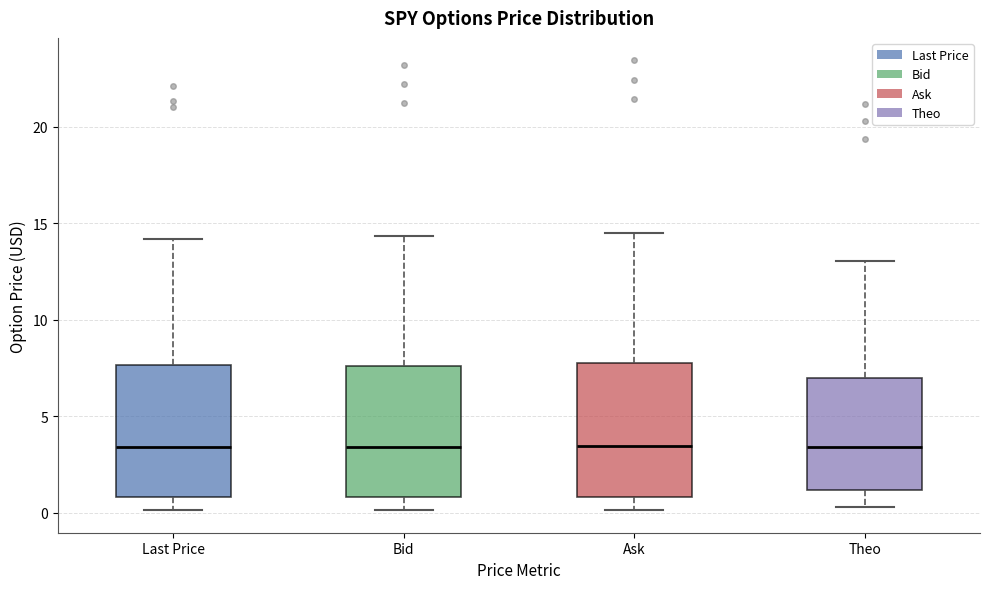

Reading left to right, transcribe this box plot: for each box, give where its median line is, the range the box spans, and where its two whiskers end, as read against the y-axis. The values are not printed on the chart, so give them approximately, as read against the axis.

Last Price: median 3.5, box 1.0 to 7.5, whiskers 0.0 to 14.0
Bid: median 3.5, box 1.0 to 7.5, whiskers 0.0 to 14.5
Ask: median 3.5, box 1.0 to 8.0, whiskers 0.0 to 14.5
Theo: median 3.5, box 1.0 to 7.0, whiskers 0.5 to 13.0